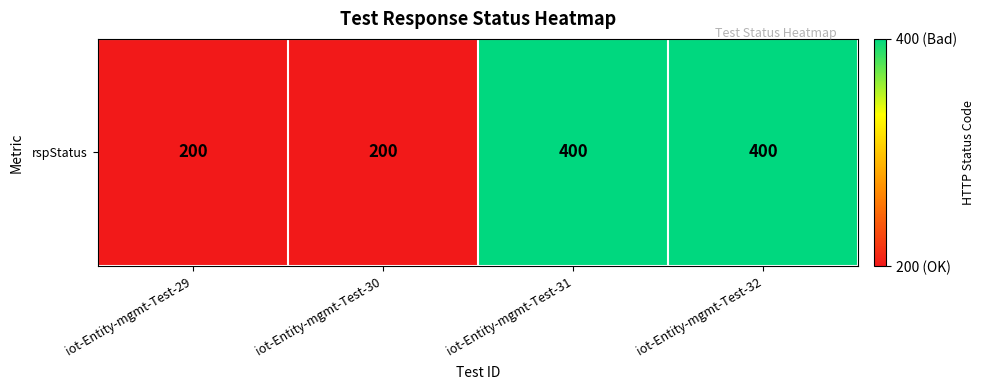

Where is the data nearest to the value 300?

iot-Entity-mgmt-Test-29